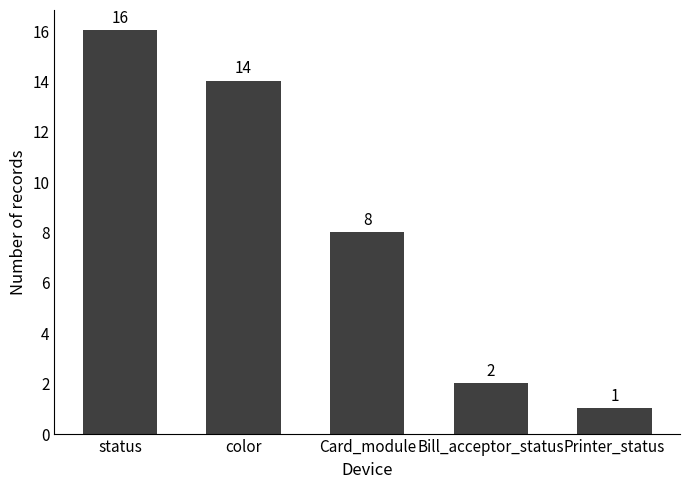

Reading left to right, transcribe all the data shown in this chart.

status=16	color=14	Card_module=8	Bill_acceptor_status=2	Printer_status=1